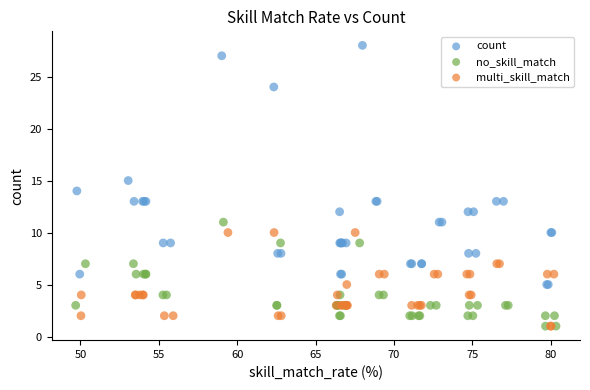

Which series contains the highest Y value?

count